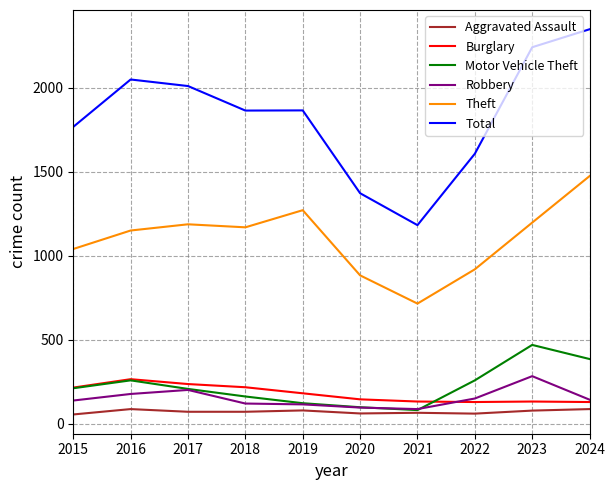

What is the minimum value for Total?

1183